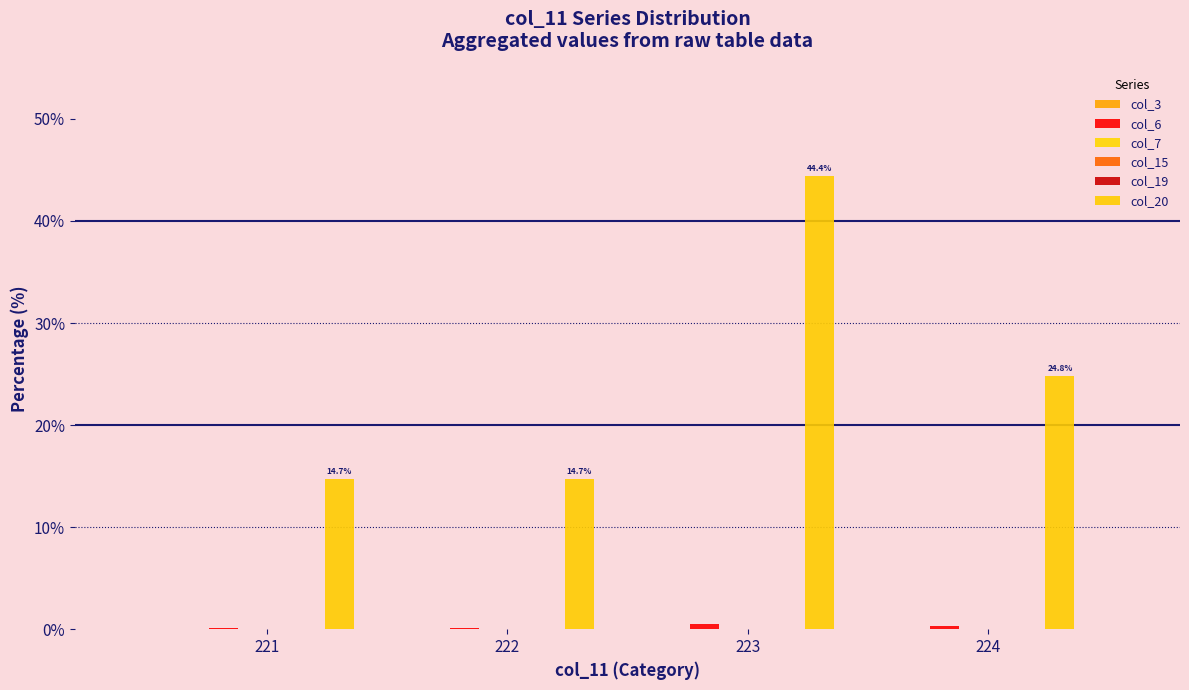

True or false: col_6 has a value of 0.1 at 224.

False